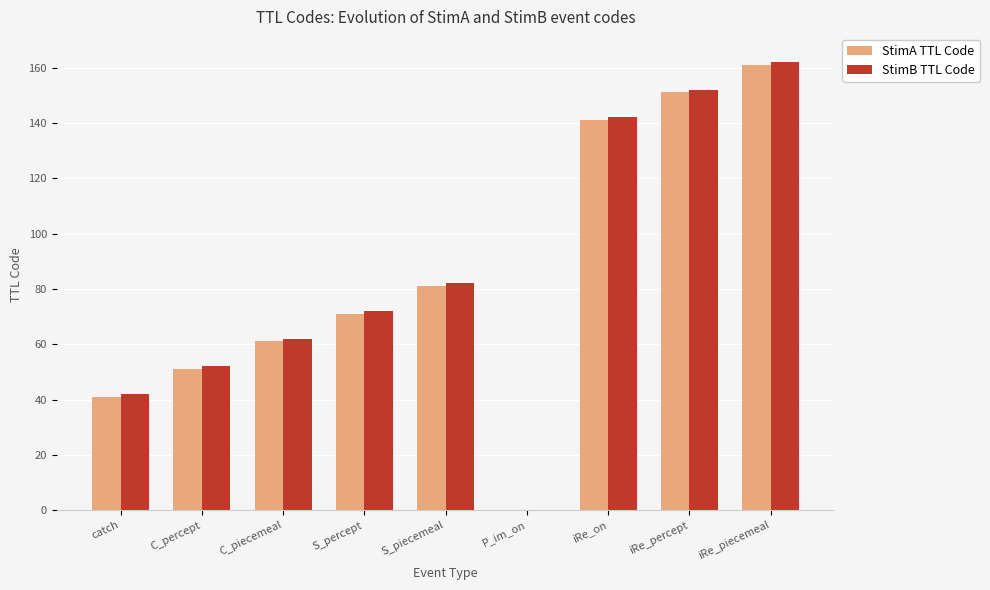

At which category is the sum across all series the highest?

iRe_piecemeal